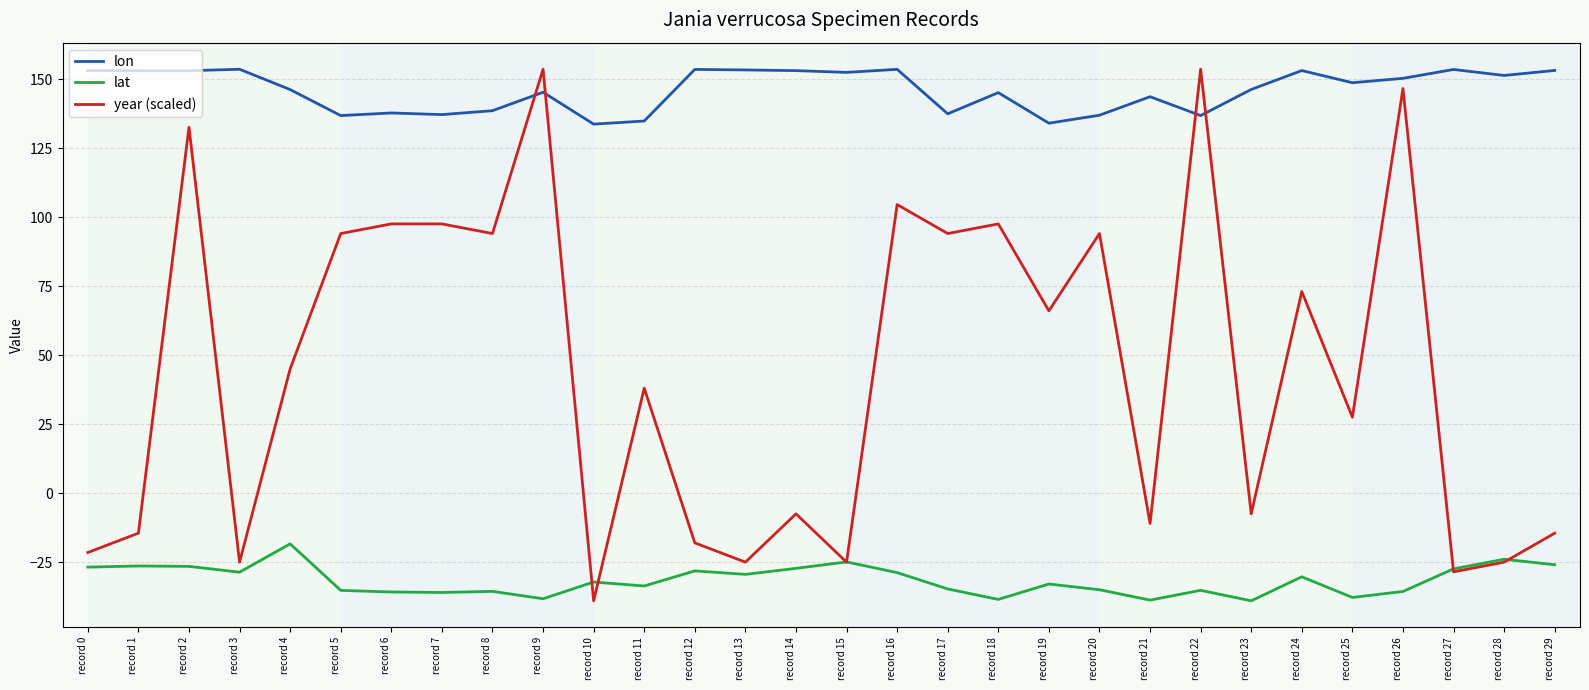

Between which two adjacent categories do lon and year (scaled) first intersect?

record 8 and record 9